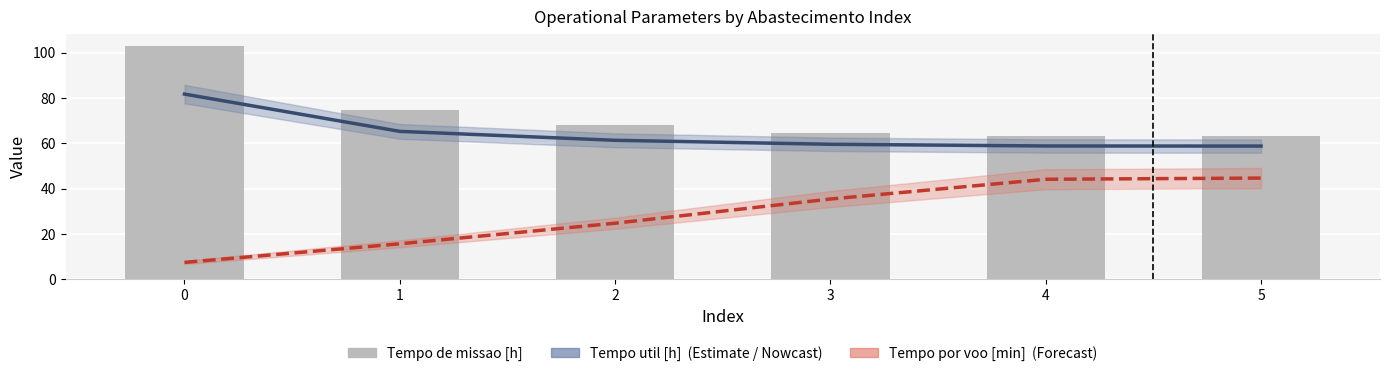

The value of Tempo por voo [min] at 4 is 62.3. True or false?

False